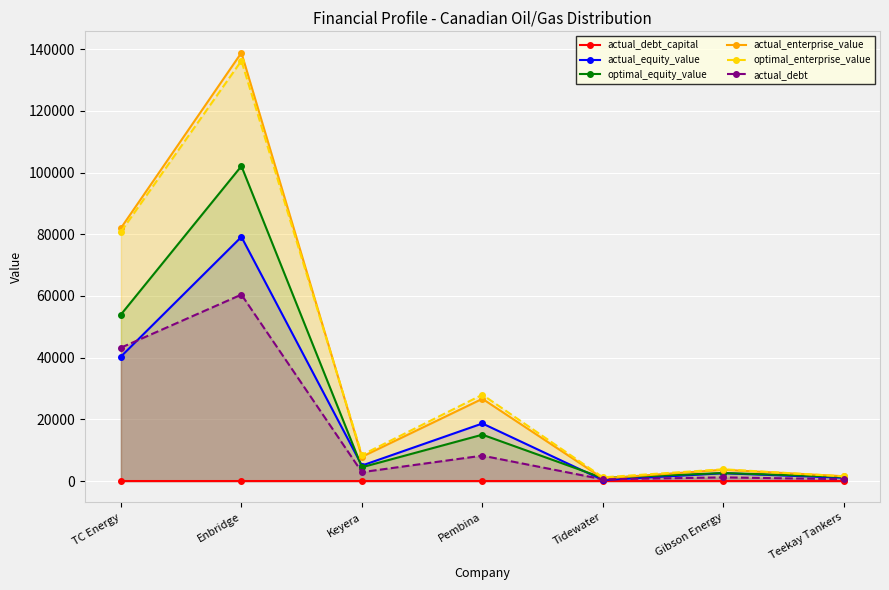

What is the label of the 3rd point from the right?

Tidewater